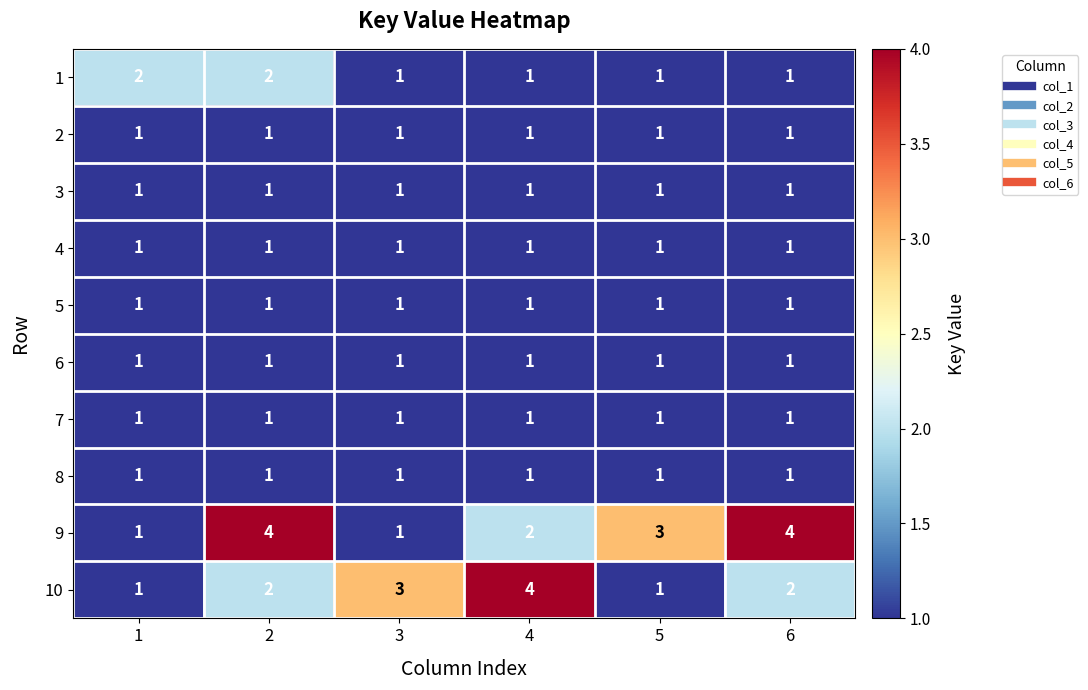

What is the total value across all series at 2?

15